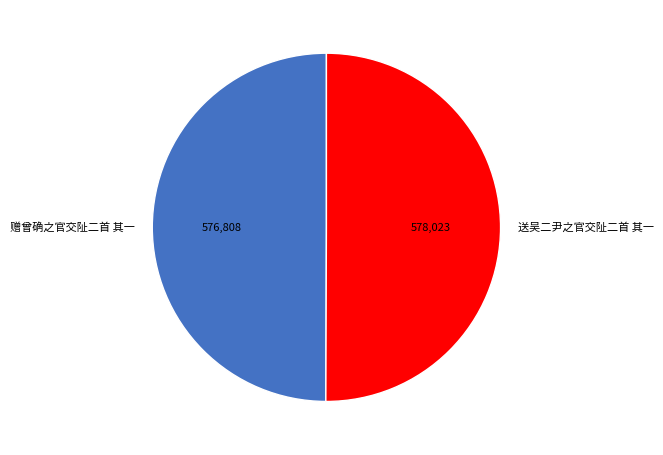

The 送吴二尹之官交阯二首 其一 slice represents 50% of the pie. True or false?

True